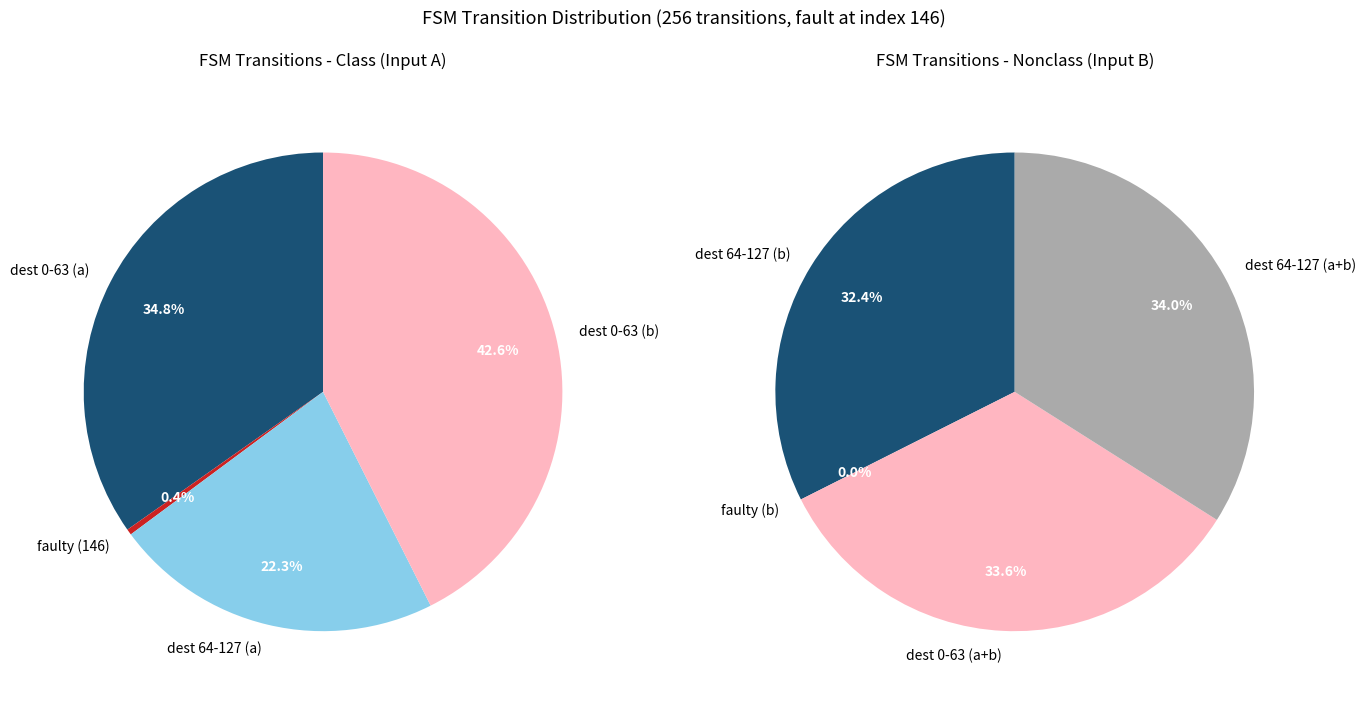

Do output=1 (input=b) and output=1 (input=a) together represent more than half of the pie?

Yes